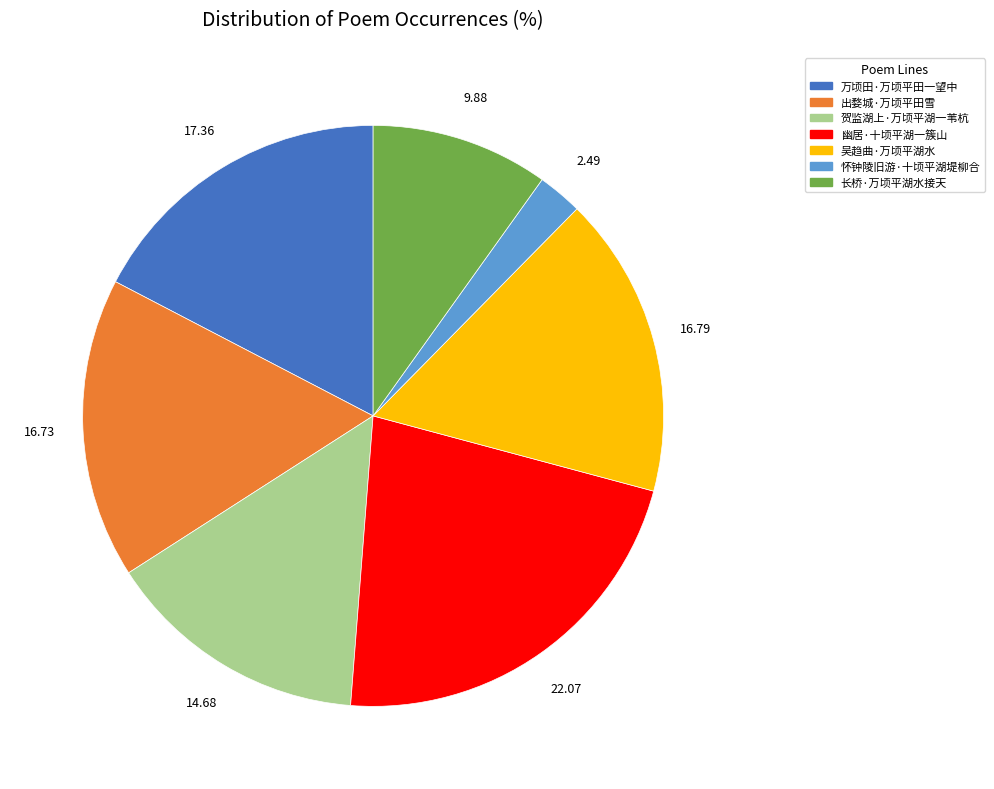

Between 幽居·十顷平湖一簇山 and 贺监湖上·万顷平湖一苇杭, which is larger?

幽居·十顷平湖一簇山